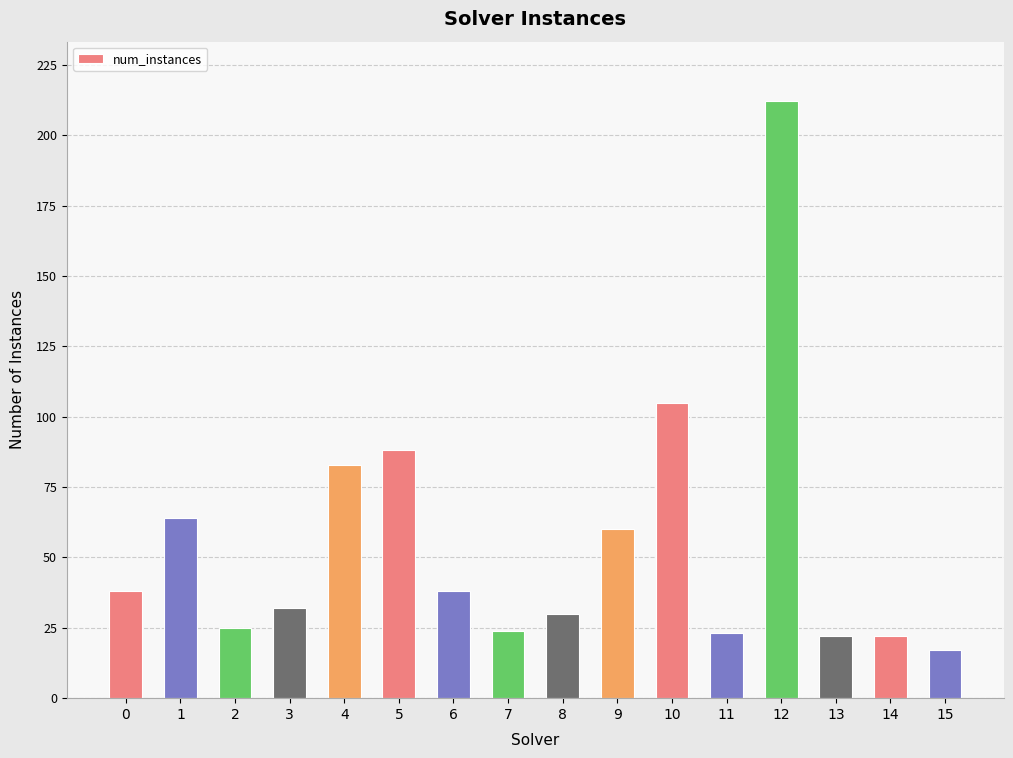

What is the minimum value shown in the chart?

17